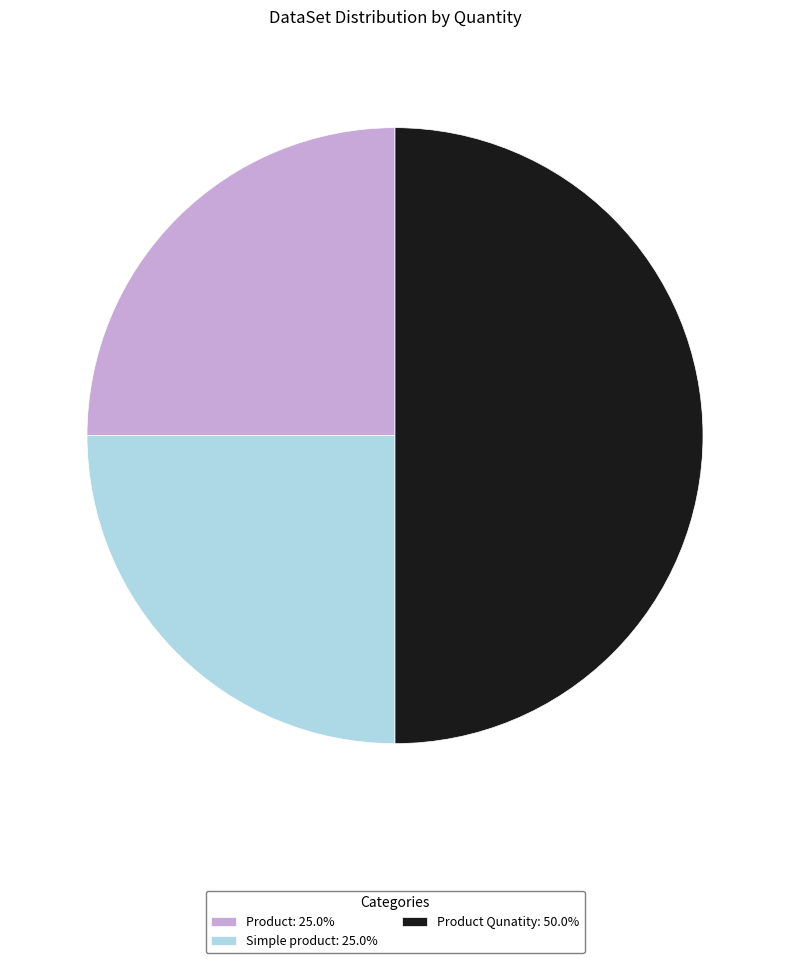

Does Product: 25.0% account for over 50% of the chart?

No